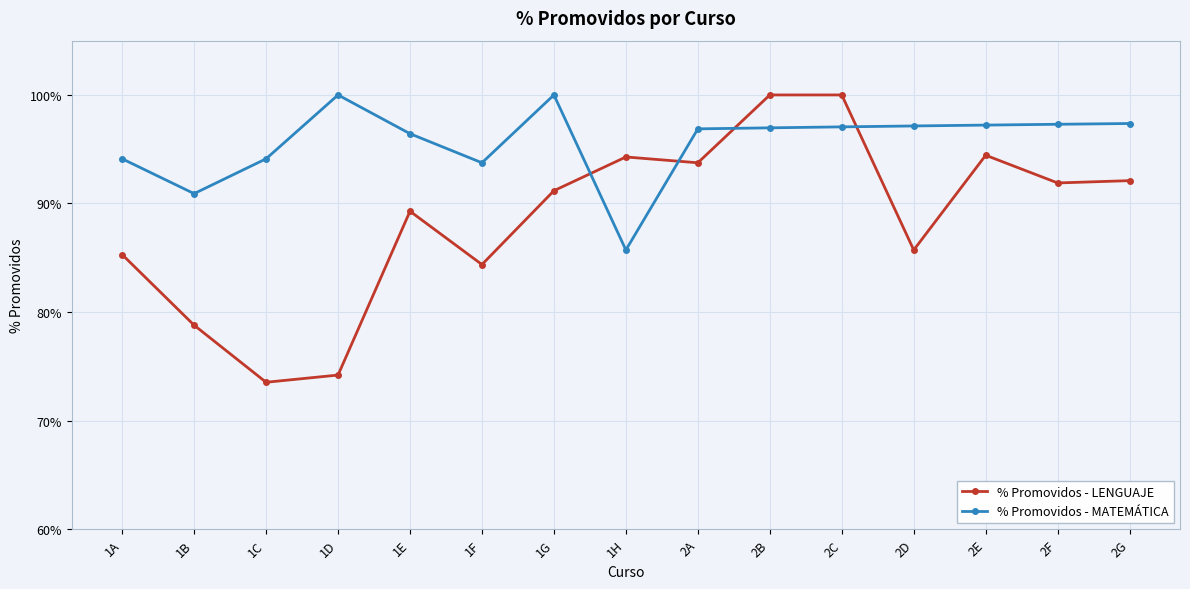

Between 1E and 1H, which is larger?

1H